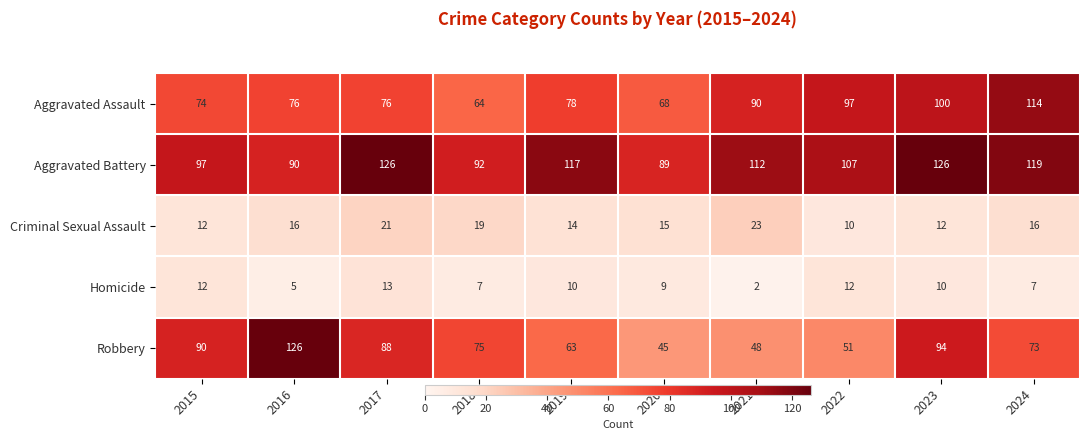

What is the spread (max minus min) of values at 2024?

112